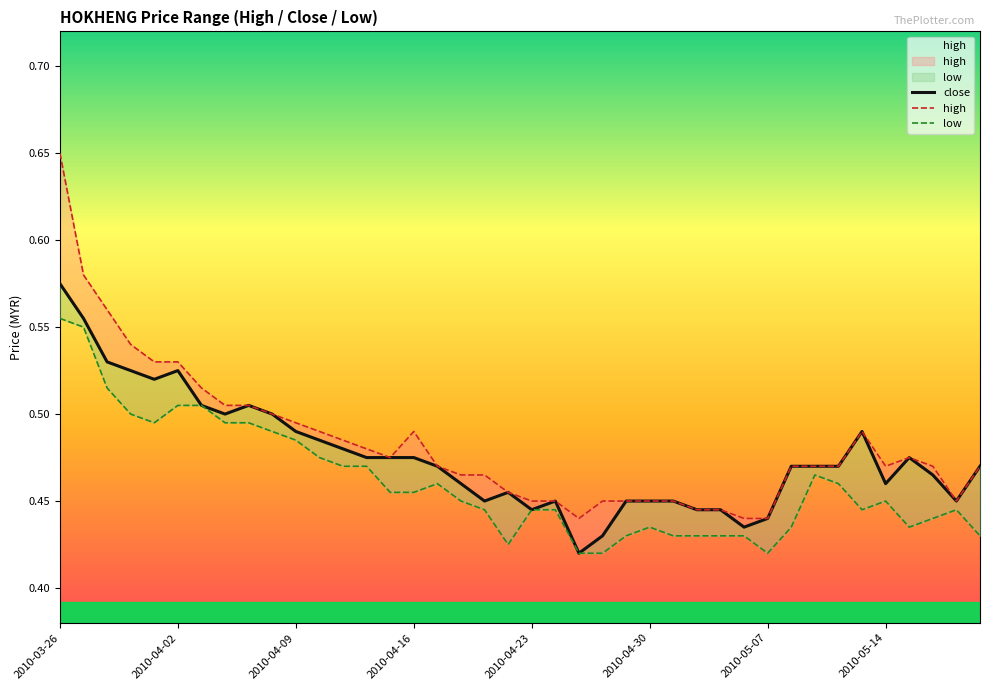

True or false: low has a value of 0.4 at 24.

True